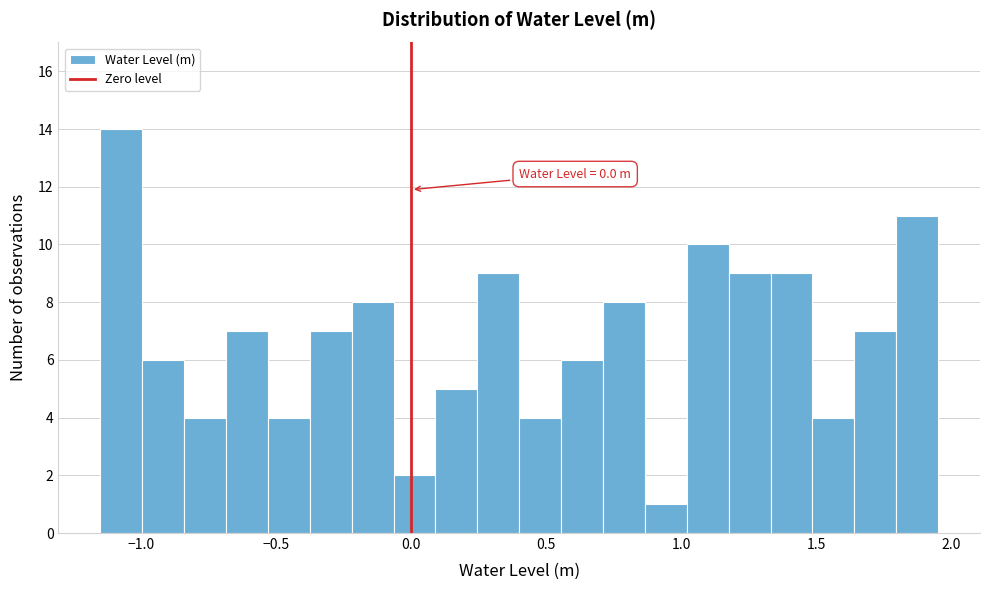

Read against the x-axis, roughly where is the centre of the tallest bar?

-1.05